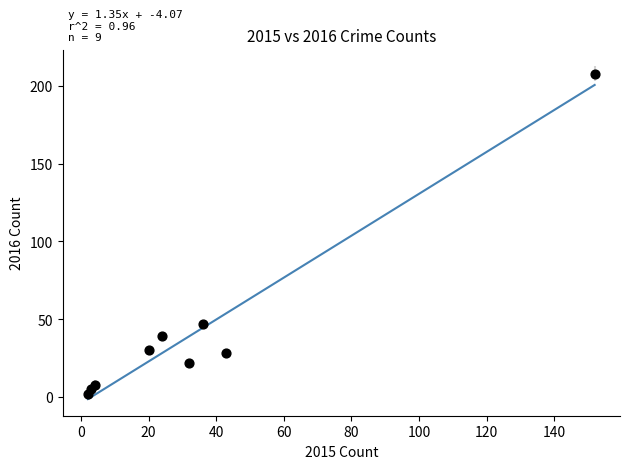

What Y value in the scatter plot is closest to 105?

47